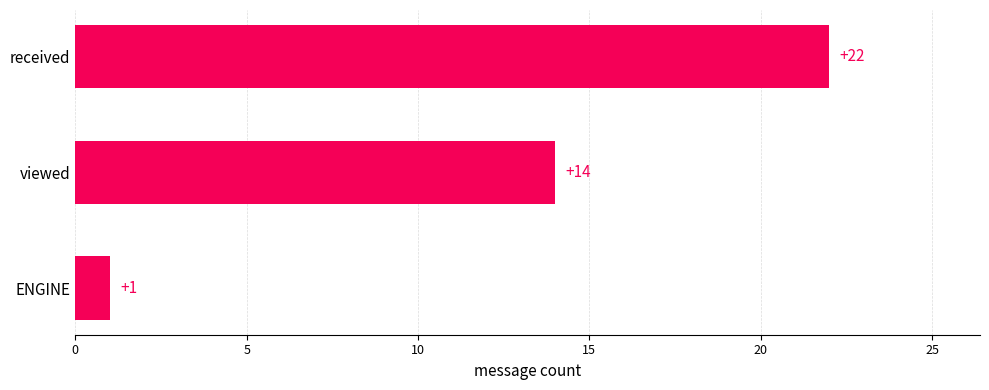

What is the ratio of the value at received to the value at ENGINE?

22.0